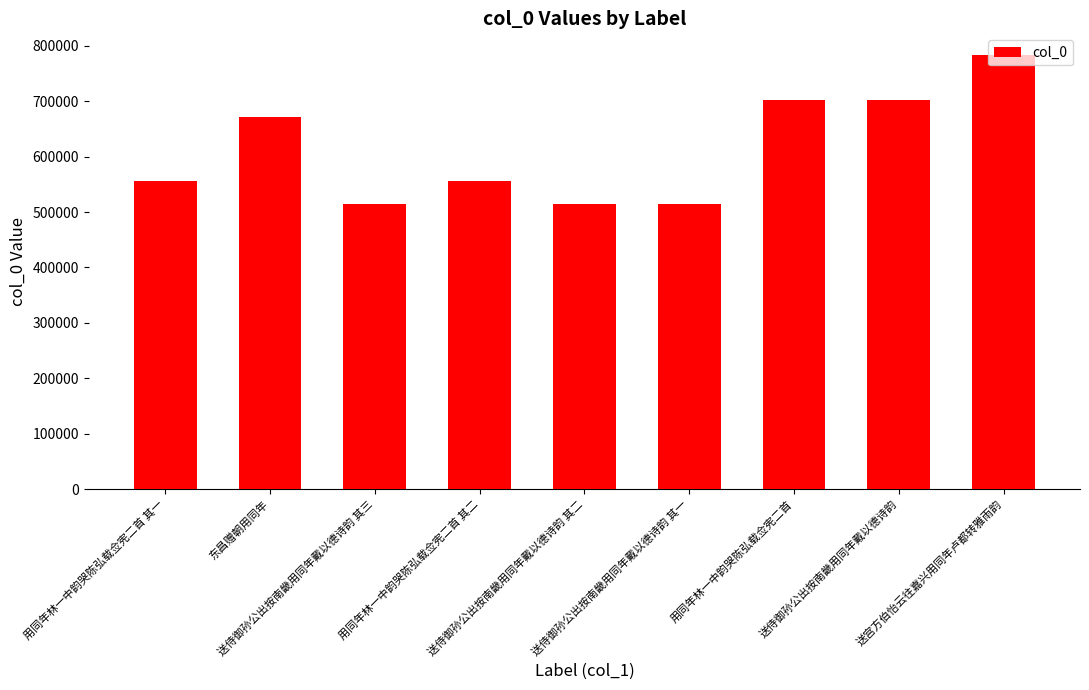

What position from the left is 用同年林一中韵哭陈弘载佥宪二首?

7